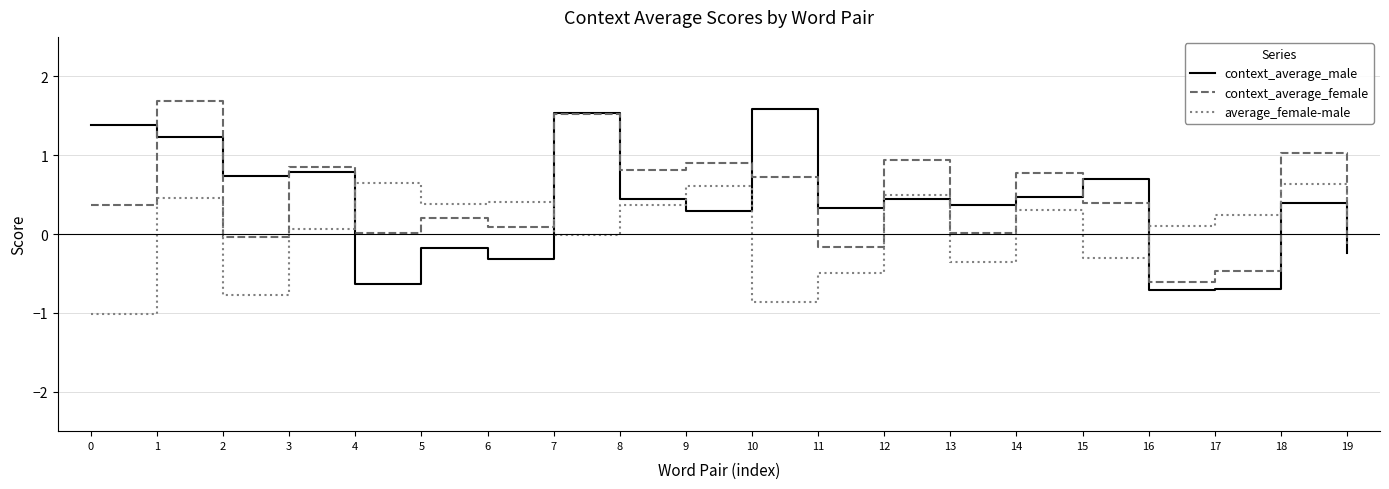

How many intersections are there between average_female-male and context_average_male?

7